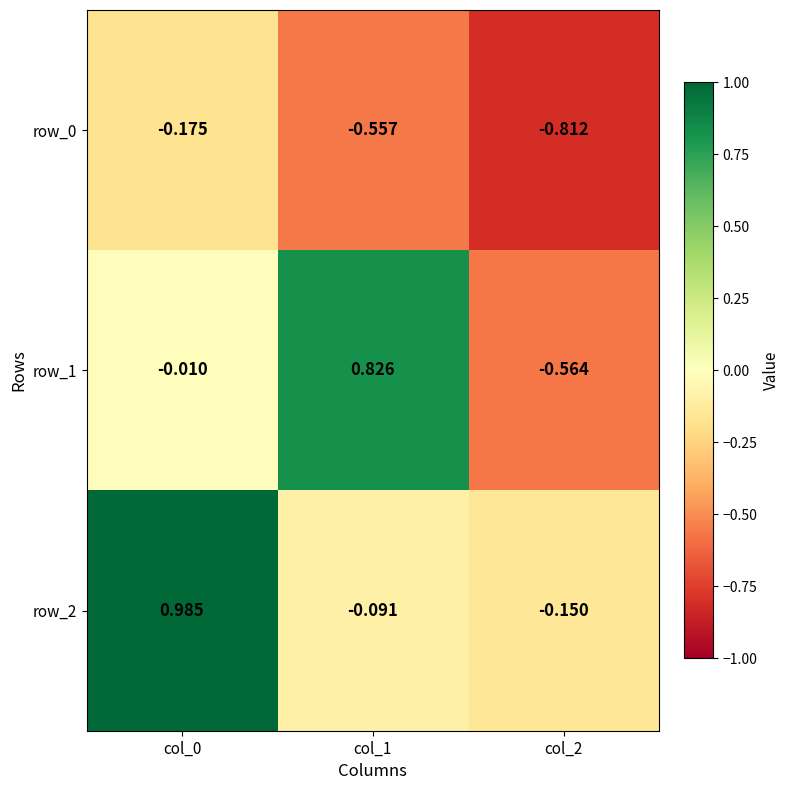

Reading left to right, what are all the values shown in this chart?

row_0: -0.2	-0.6	-0.8
row_1: -0.0	0.8	-0.6
row_2: 1.0	-0.1	-0.1